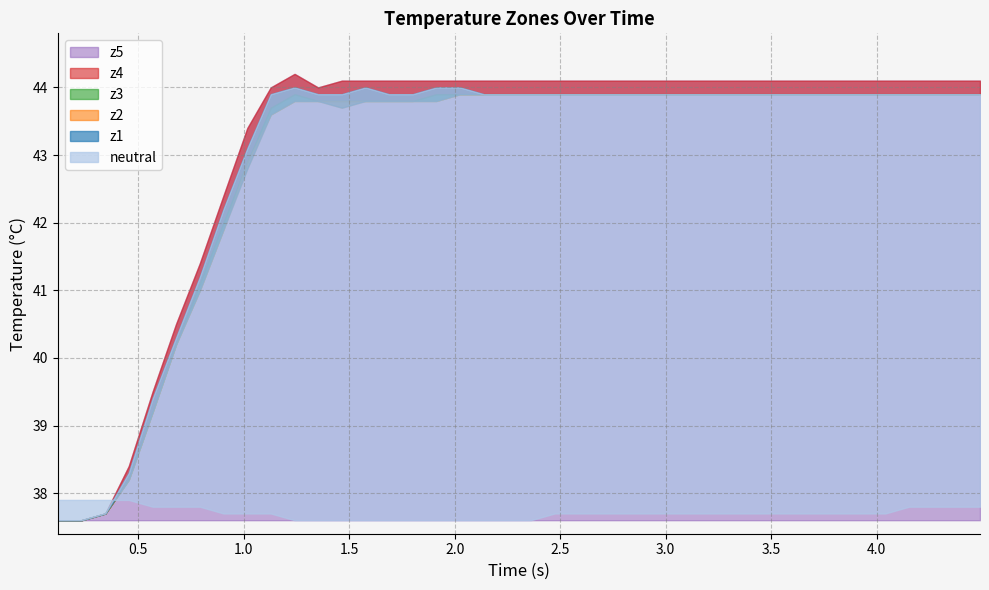

What is the value of the neutral point at the 29th from the left?

37.7